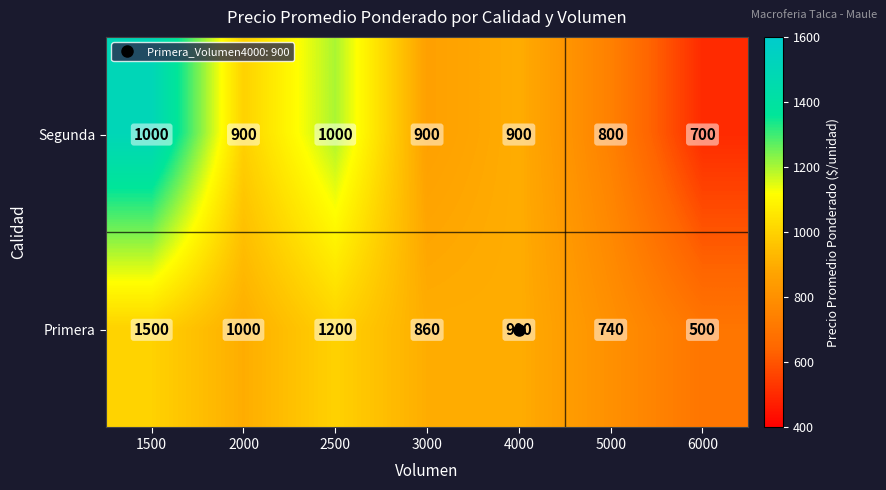

True or false: Primera has a value of 543 at 2000.

False